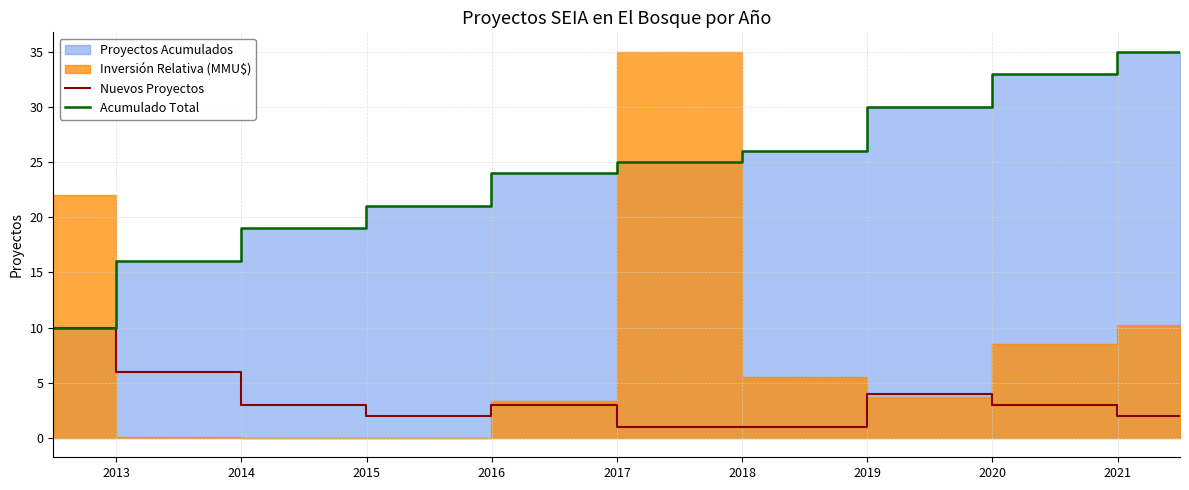

What is the lowest value of the Acumulado Total series?

10